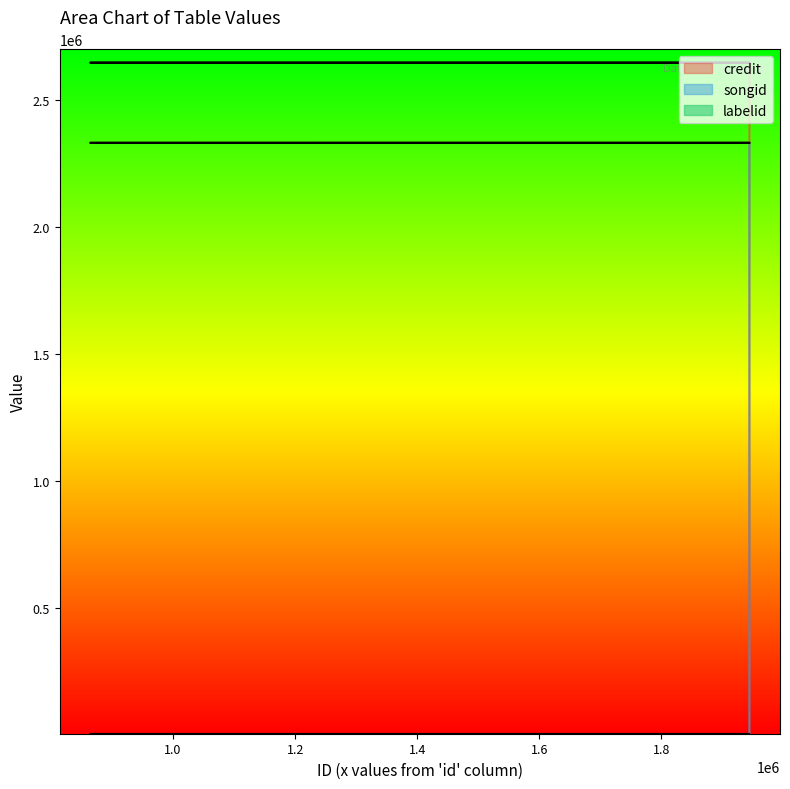

What is the label of the 1st point from the right?

1944299